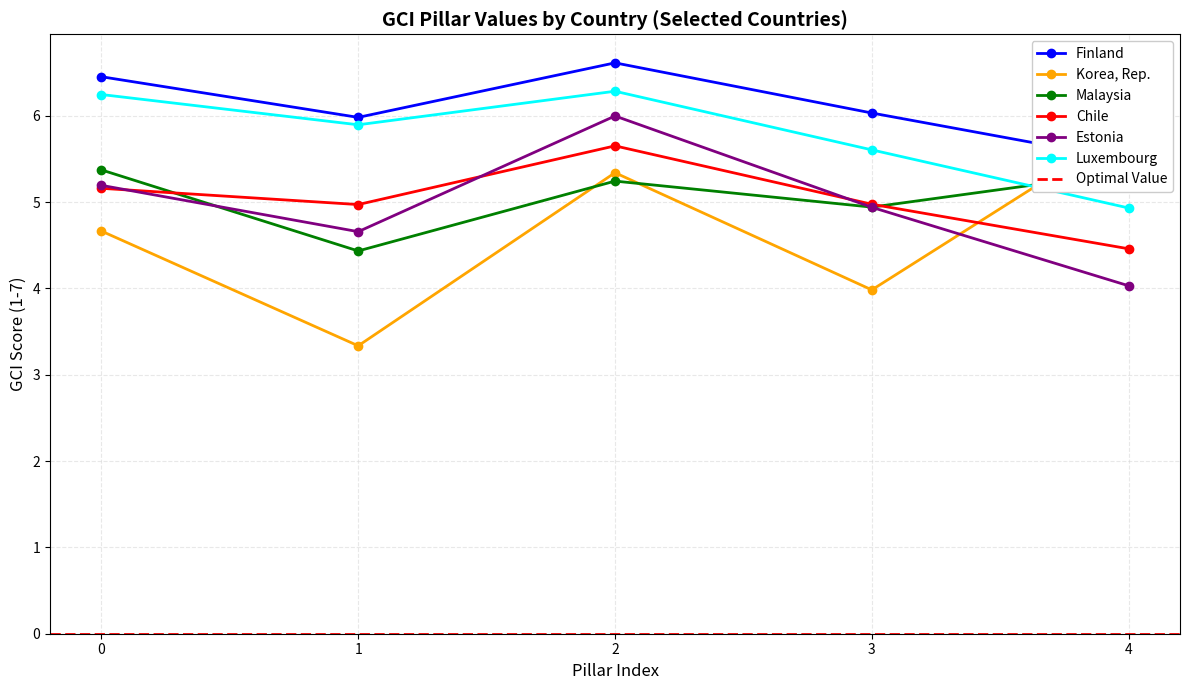

Rank the categories by Estonia value from lowest to highest.

4, 1, 3, 0, 2